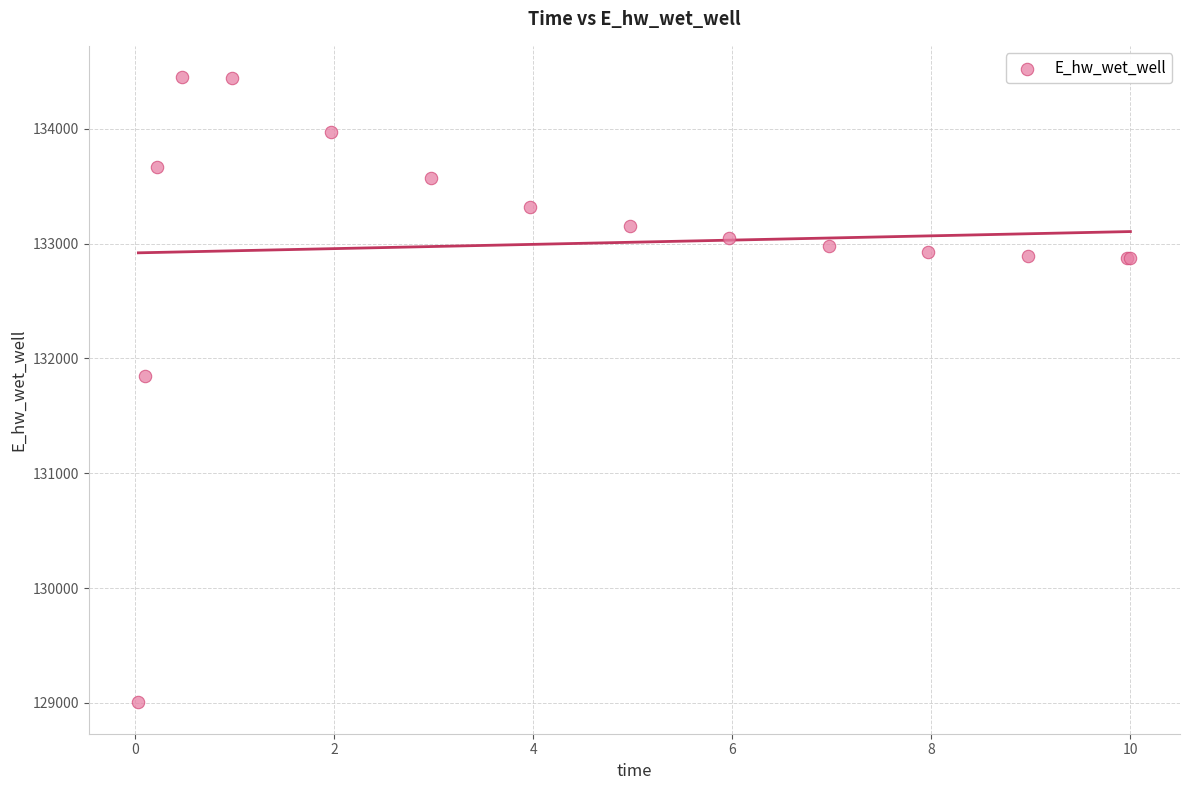

What Y value in the scatter plot is closest to 131726?

131844.5